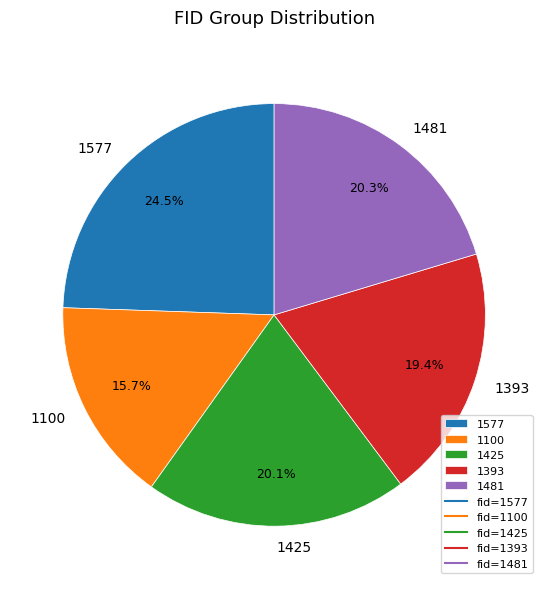

What is the ratio of the value at 1100 to the value at 1577?

0.6